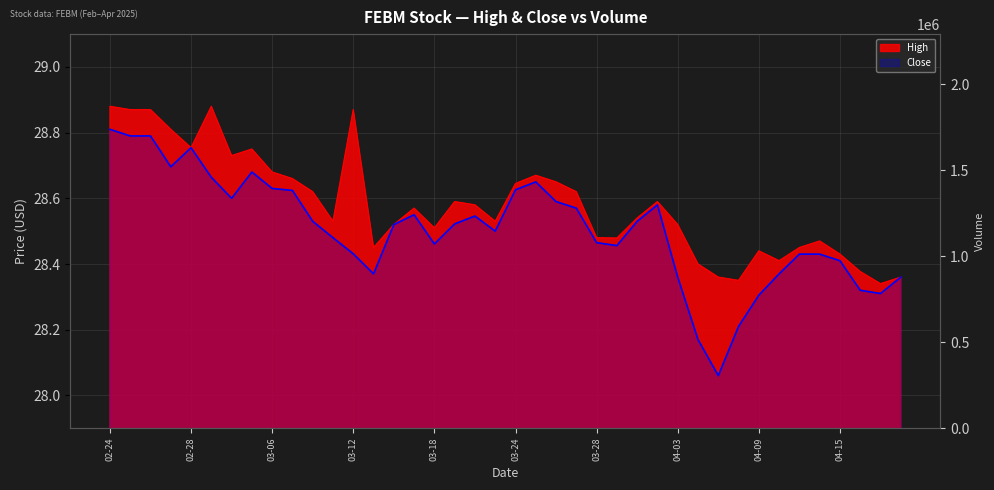

What is the sum of all High values?

1143.2